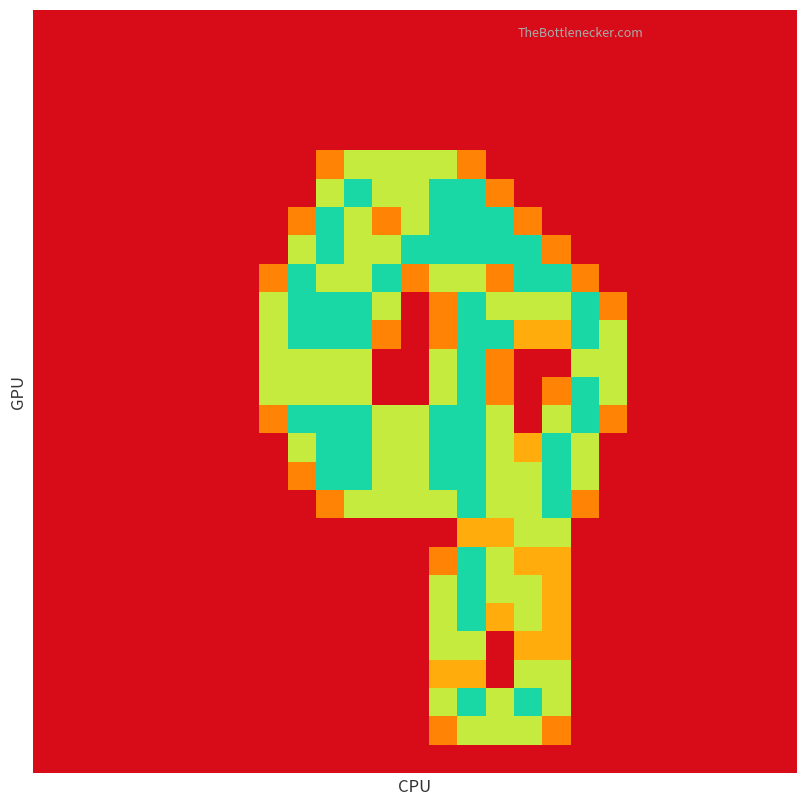

Count the number of categories in the chart.

27